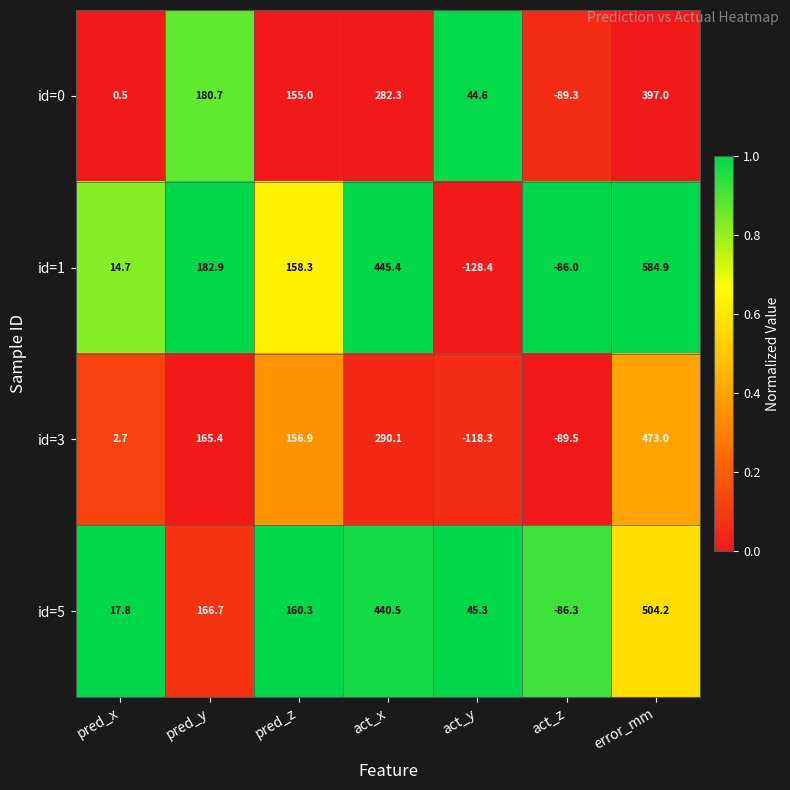

Reading right to left, transcribe all the data shown in this chart.

id=0: error_mm=397.0	act_z=-89.3	act_y=44.6	act_x=282.3	pred_z=155.0	pred_y=180.7	pred_x=0.5
id=1: error_mm=584.9	act_z=-86.0	act_y=-128.4	act_x=445.4	pred_z=158.3	pred_y=182.9	pred_x=14.7
id=3: error_mm=473.0	act_z=-89.5	act_y=-118.3	act_x=290.1	pred_z=156.9	pred_y=165.4	pred_x=2.7
id=5: error_mm=504.2	act_z=-86.3	act_y=45.3	act_x=440.5	pred_z=160.3	pred_y=166.7	pred_x=17.8